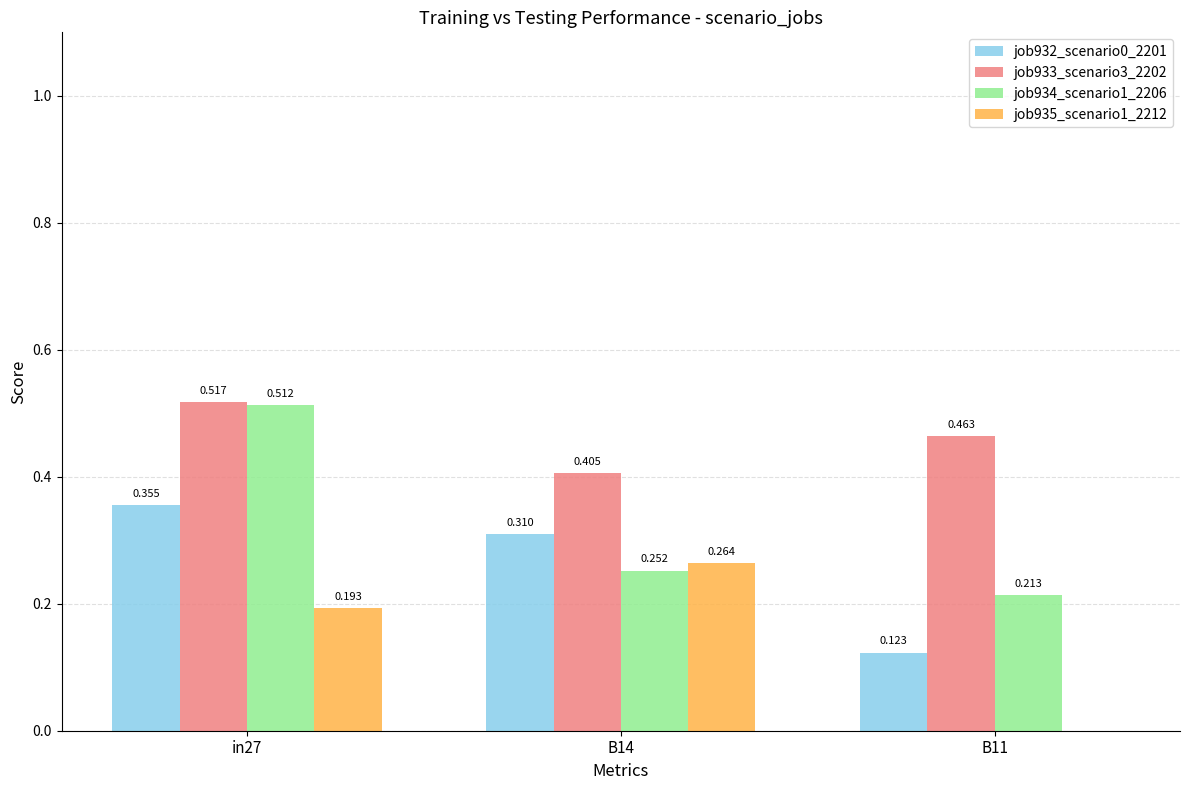

Is the value of job932_scenario0_2201 at in27 greater than the value of job935_scenario1_2212 at in27?

Yes